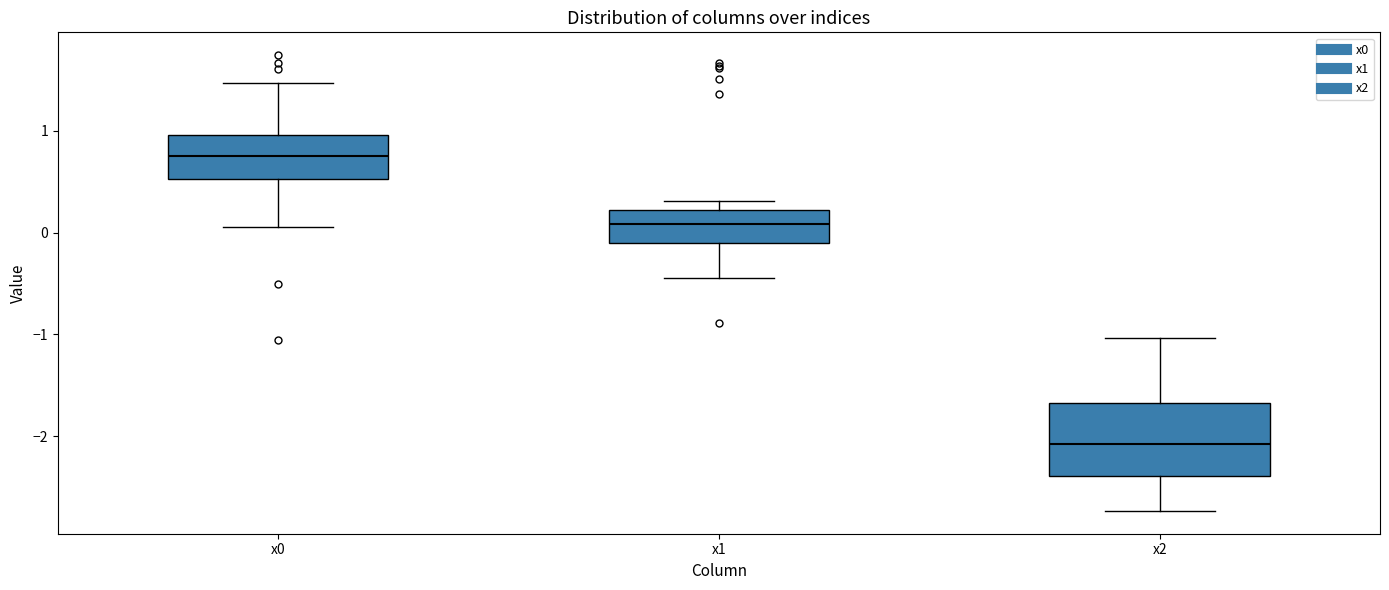

Reading left to right, transcribe this box plot: for each box, give where its median line is, the range the box spans, and where its two whiskers end, as read against the y-axis. The values are not printed on the chart, so give them approximately, as read against the axis.

x0: median 0.8, box 0.5 to 1.0, whiskers 0.1 to 1.5
x1: median 0.1, box -0.1 to 0.2, whiskers -0.4 to 0.3
x2: median -2.1, box -2.4 to -1.7, whiskers -2.7 to -1.0